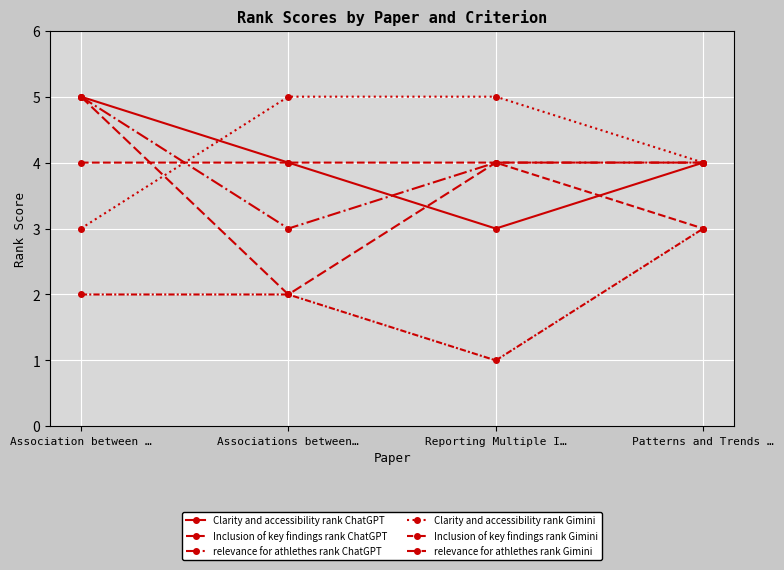

Reading left to right, what are all the values shown in this chart?

Clarity and accessibility rank ChatGPT: Association between …=5	Associations between…=4	Reporting Multiple I…=3	Patterns and Trends …=4
Inclusion of key findings rank ChatGPT: Association between …=4	Associations between…=4	Reporting Multiple I…=4	Patterns and Trends …=3
relevance for athlethes rank ChatGPT: Association between …=5	Associations between…=3	Reporting Multiple I…=4	Patterns and Trends …=4
Clarity and accessibility rank Gimini: Association between …=3	Associations between…=5	Reporting Multiple I…=5	Patterns and Trends …=4
Inclusion of key findings rank Gimini: Association between …=2	Associations between…=2	Reporting Multiple I…=1	Patterns and Trends …=3
relevance for athlethes rank Gimini: Association between …=5	Associations between…=2	Reporting Multiple I…=4	Patterns and Trends …=4